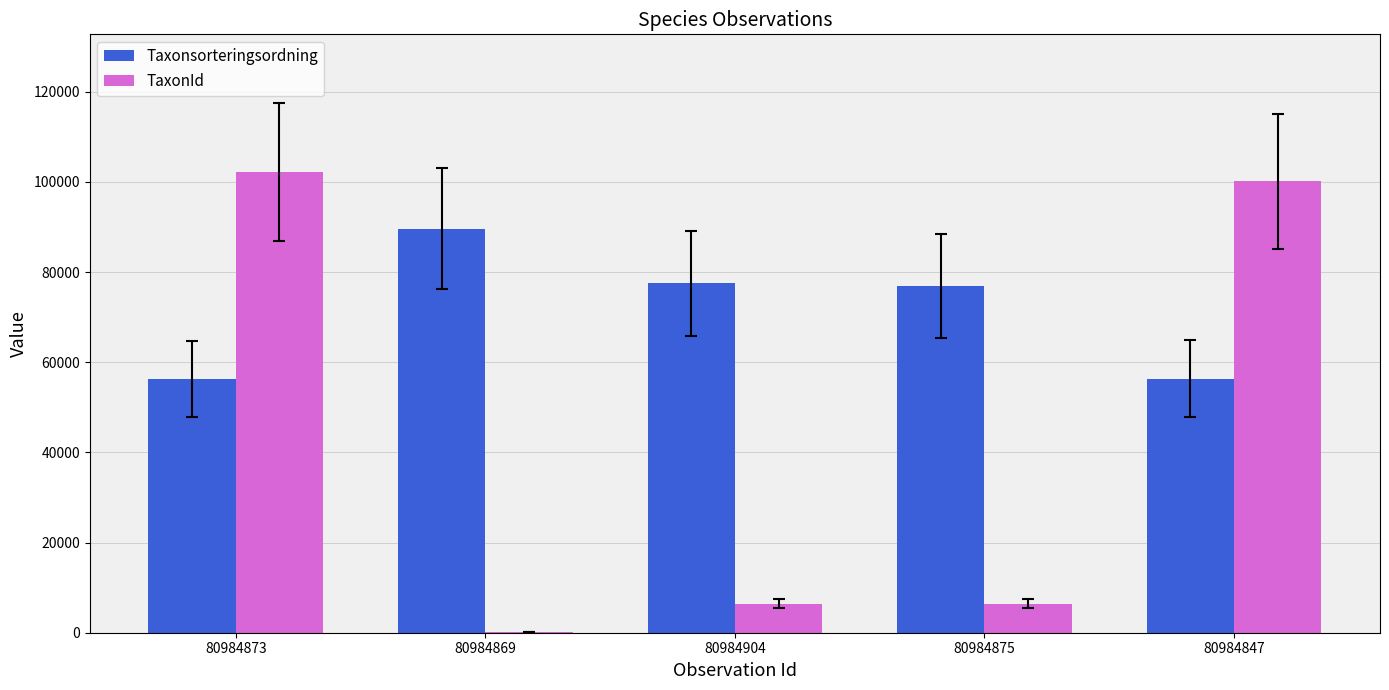

Which series changed the most between 80984875 and 80984847?

TaxonId